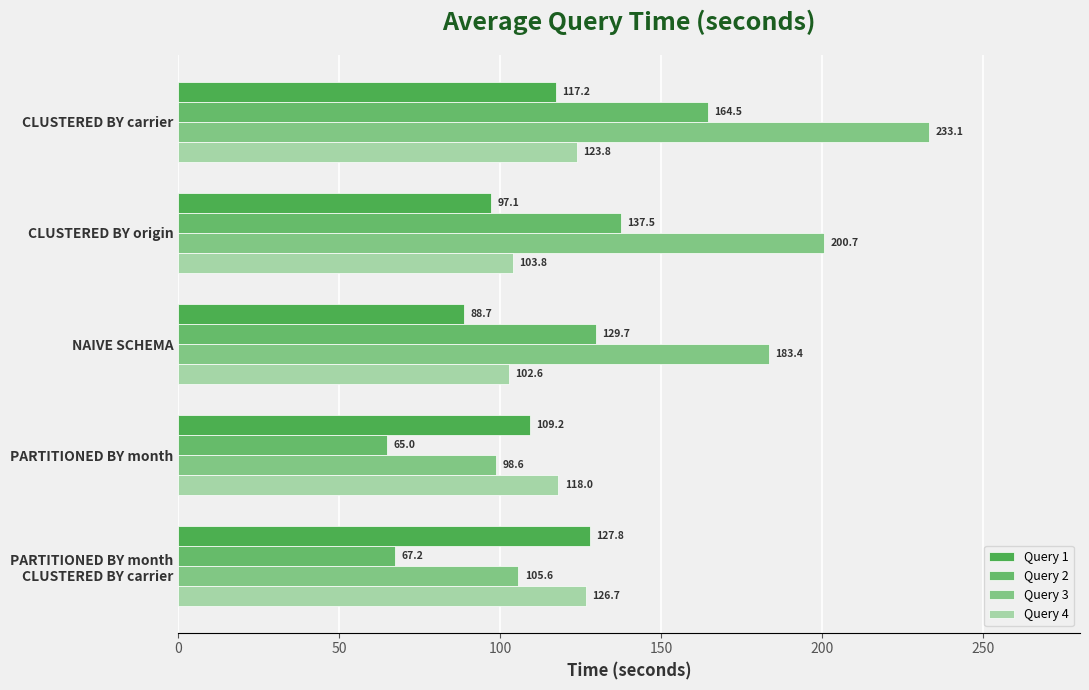

Where is Query 3 nearest to the value 165?

NAIVE SCHEMA